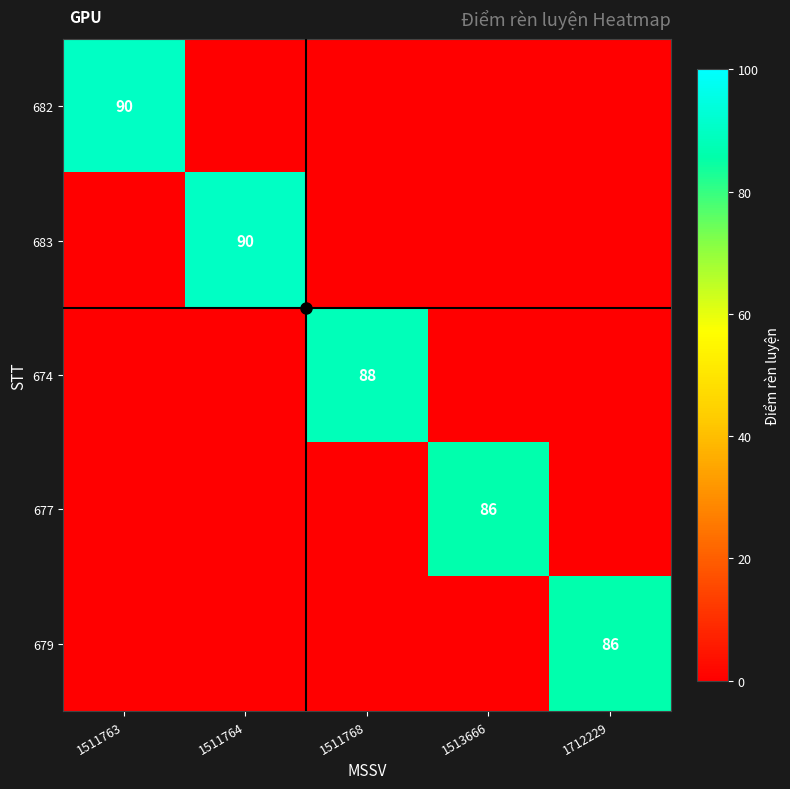

Is it true that 683 equals 159 at 1511764?

False